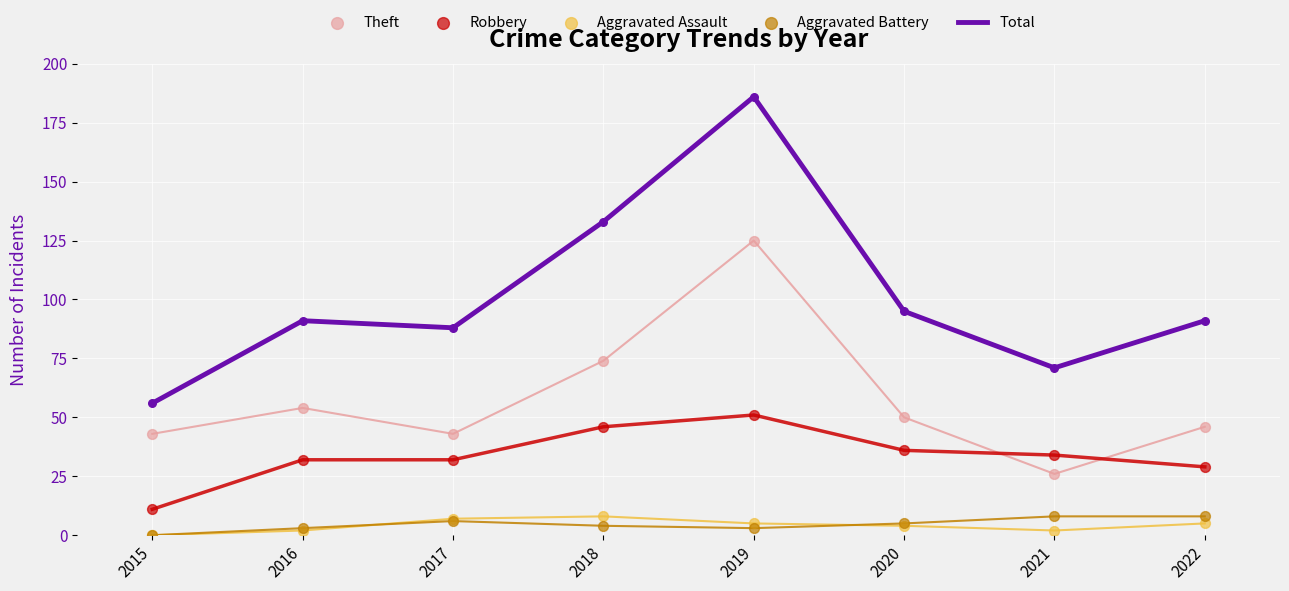

Is the value of Total at 2019 greater than the value of Aggravated Assault at 2018?

Yes